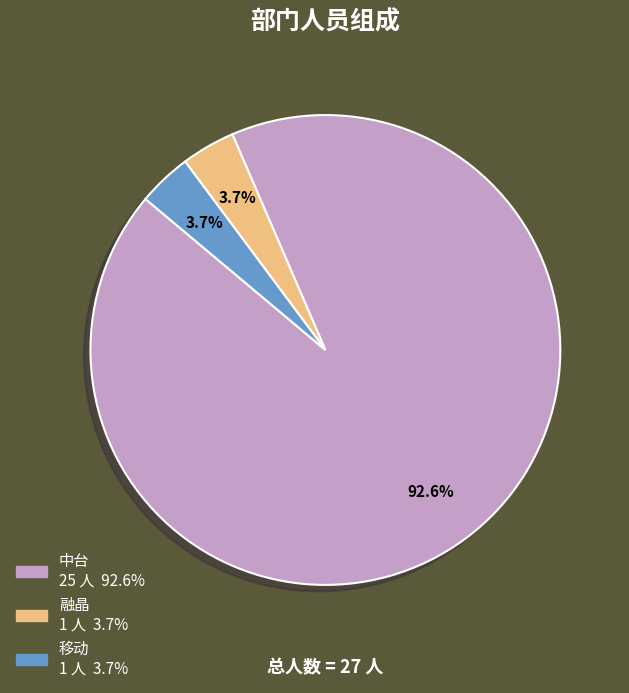

Approximately how many times larger is the value at 中台 compared to 融晶?

25.0